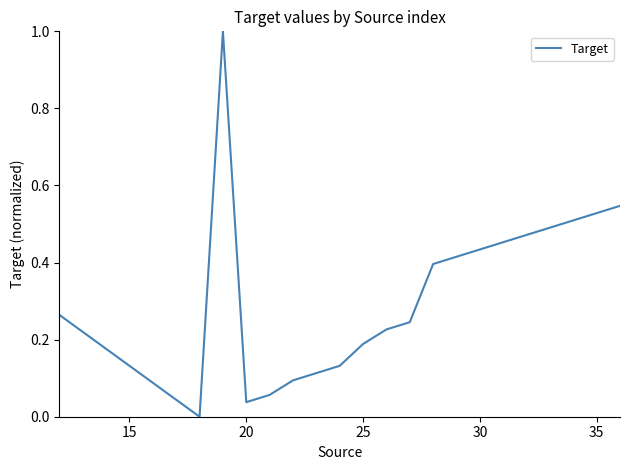

What is the difference between the maximum and minimum values?

1.0